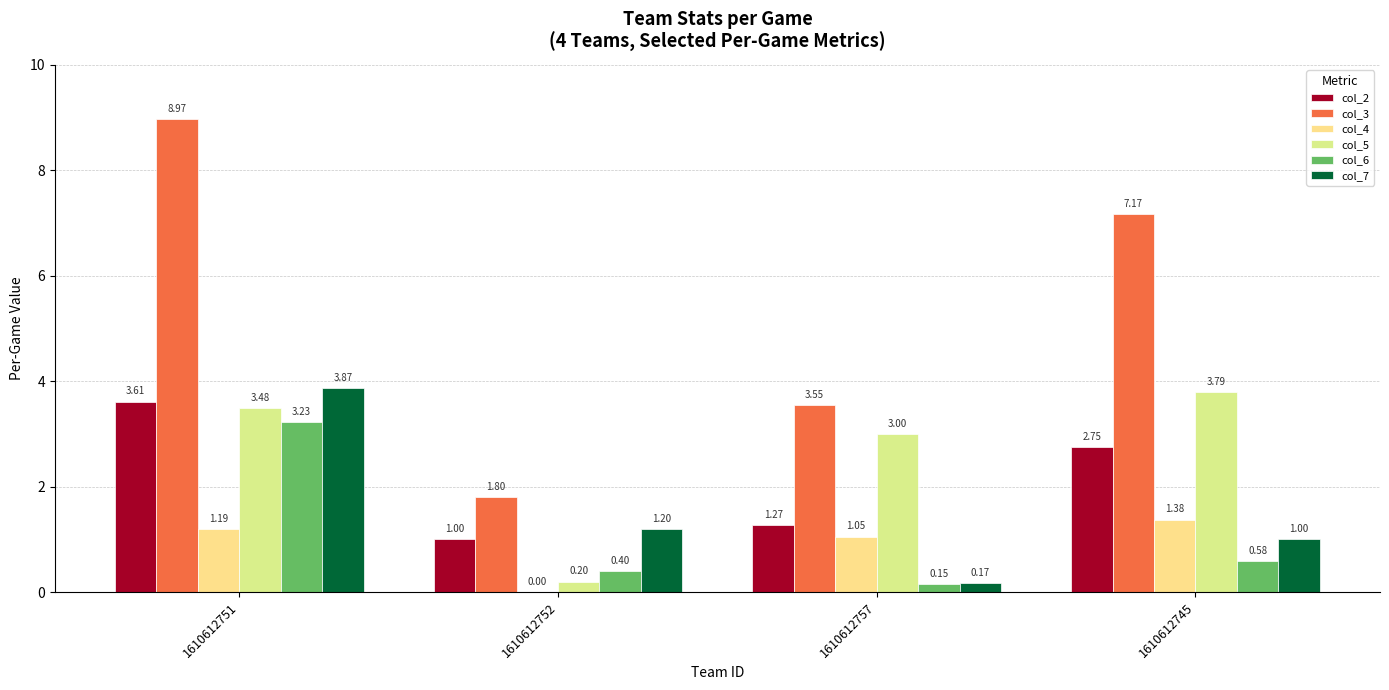

How many distinct data groups are displayed?

6